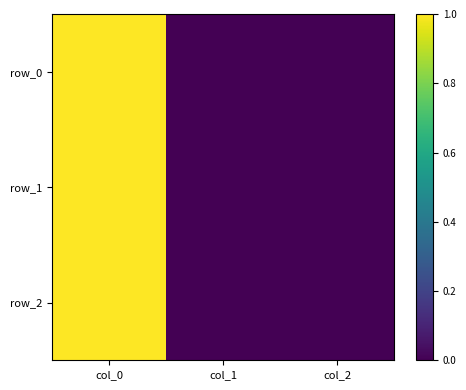

List the series in order of their peak value, lowest first.

row_0, row_1, row_2